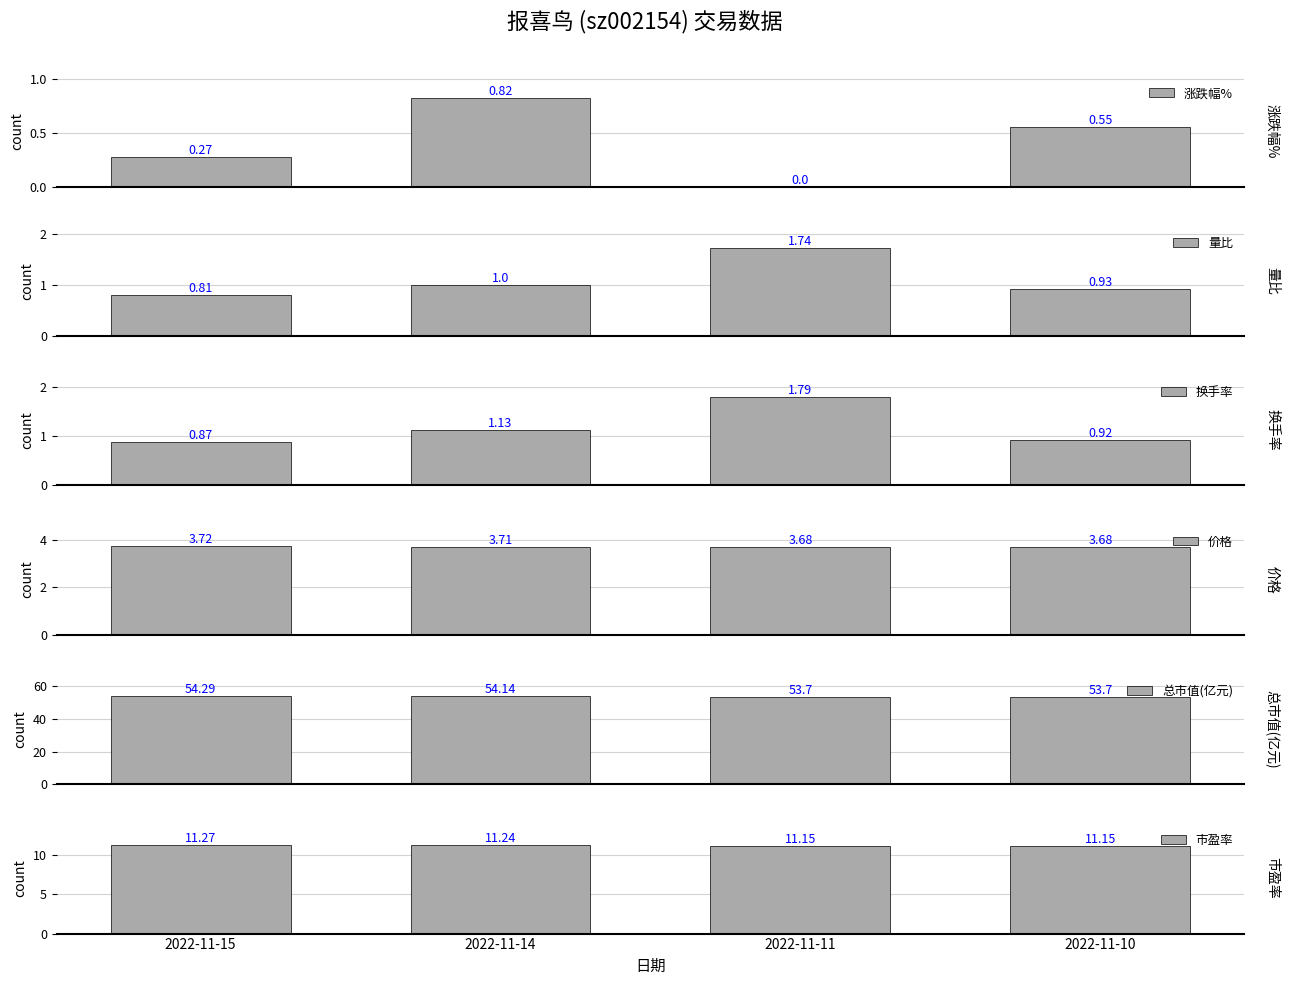

List the series in order of their peak value, lowest first.

涨跌幅%, 量比, 换手率, 价格, 市盈率, 总市值(亿元)